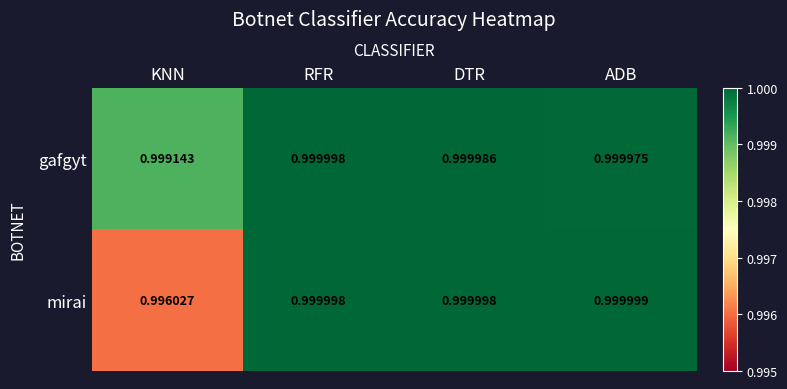

Where is gafgyt nearest to the value 0?

KNN